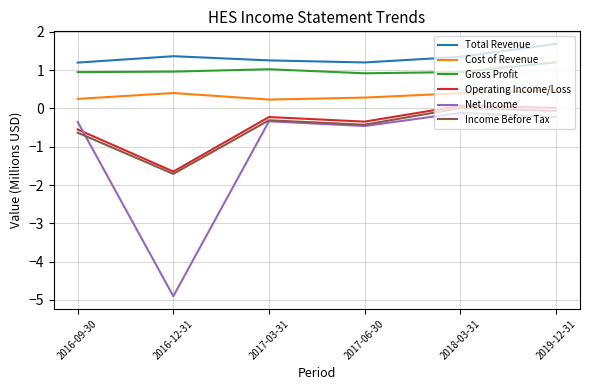

Is it true that Total Revenue equals 1.2 at 2016-09-30?

True